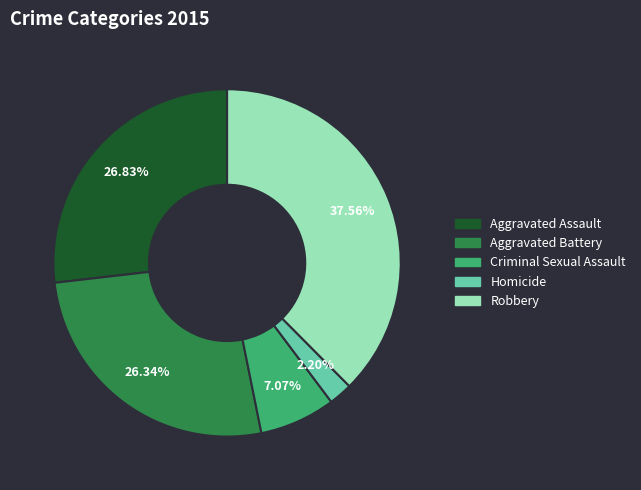

Combined, what portion of the pie is Aggravated Assault and Criminal Sexual Assault?

33.9%